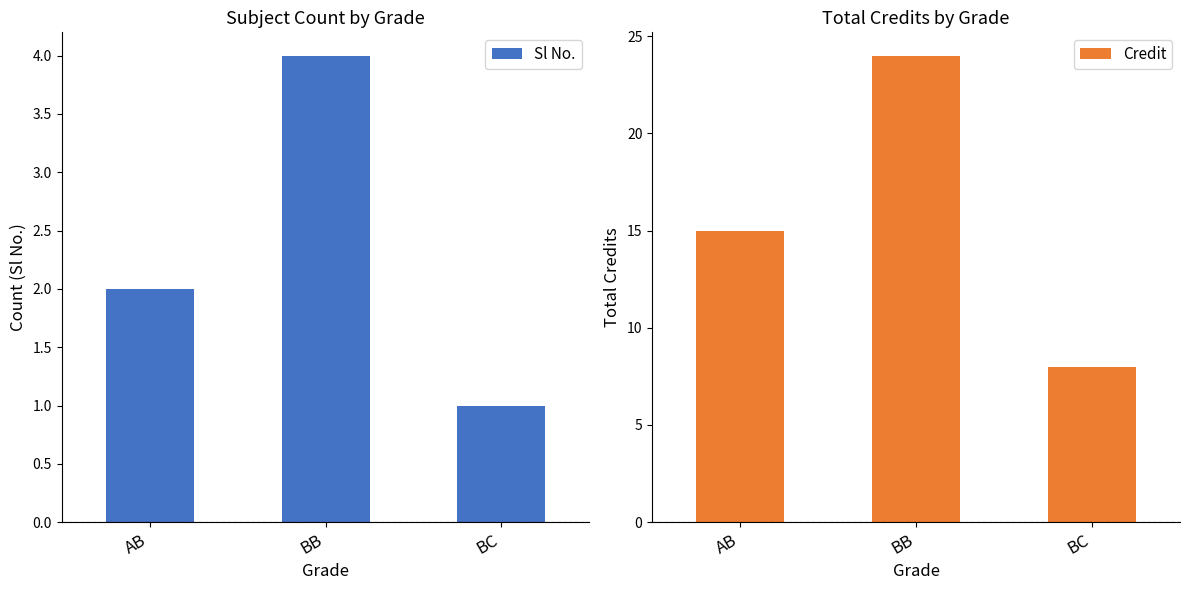

Which series has the largest range (max minus min)?

Credit